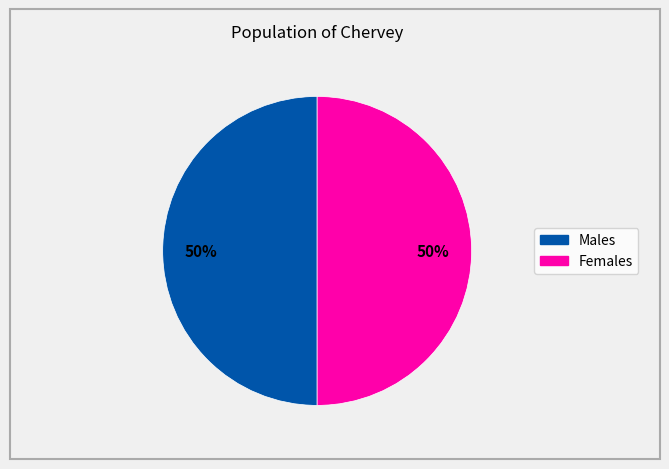

To the nearest percent, what is the average slice percentage?

50%